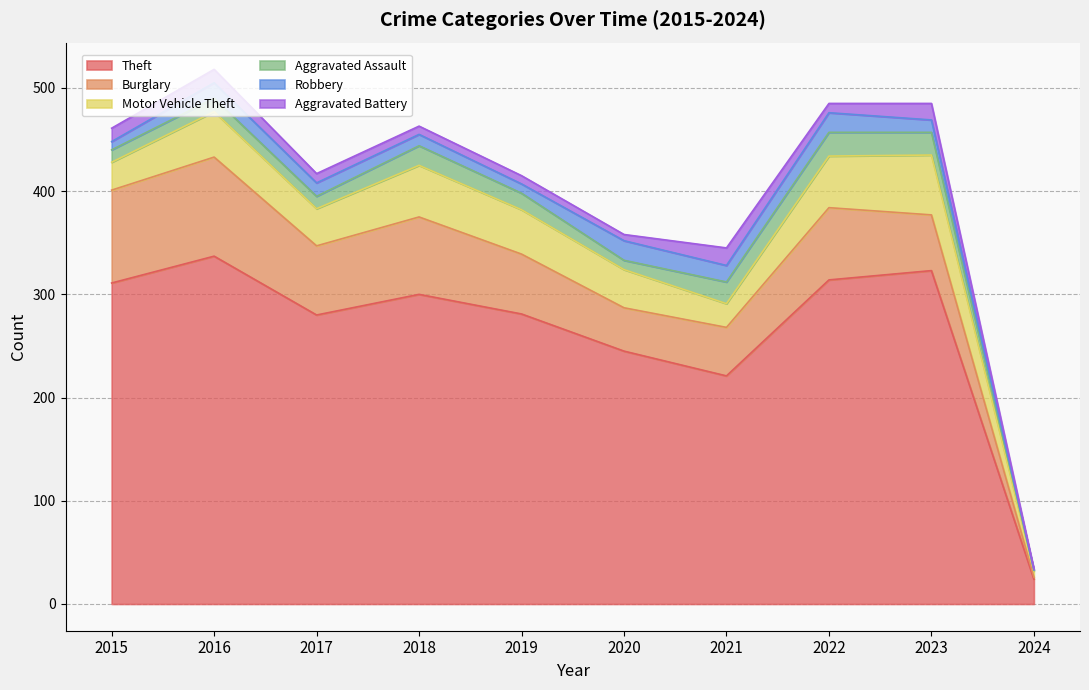

Does the chart have visible grid lines?

Yes